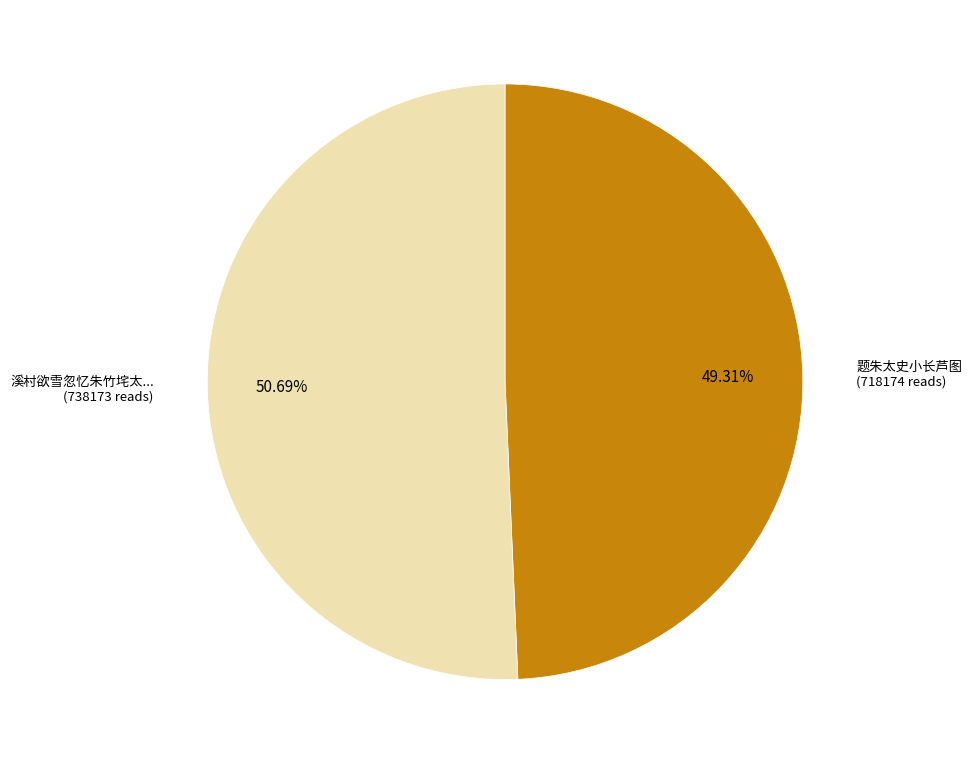

Does any single category account for the majority?

Yes